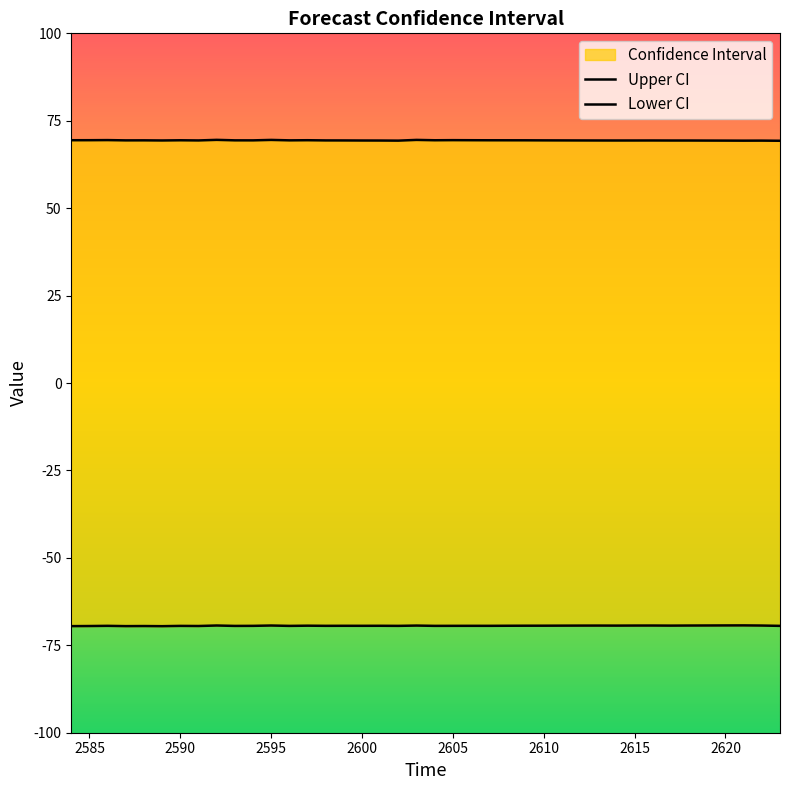

What is the highest value of the Upper CI series?

69.5